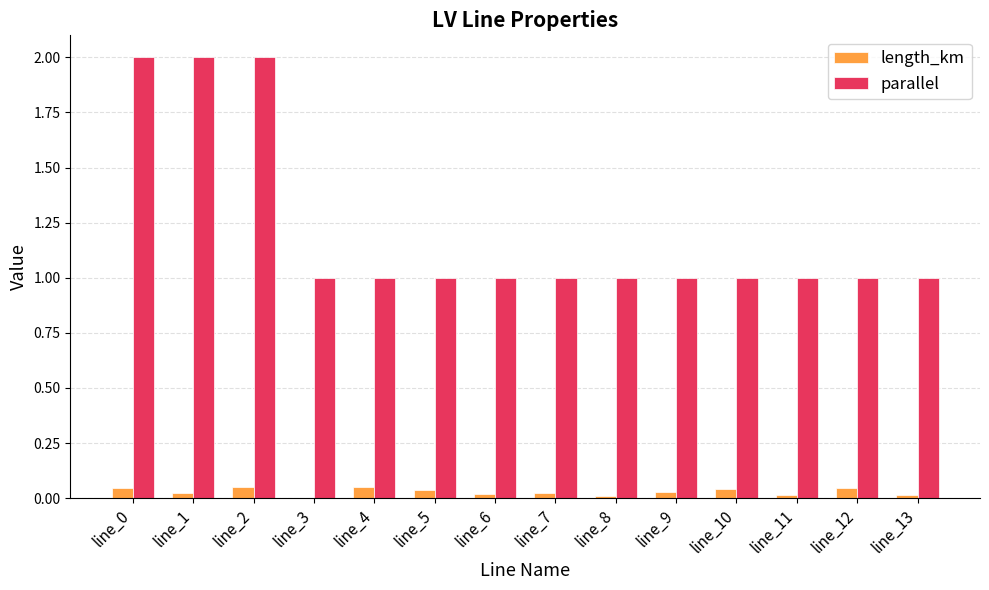

What is the greatest value displayed?

2.0